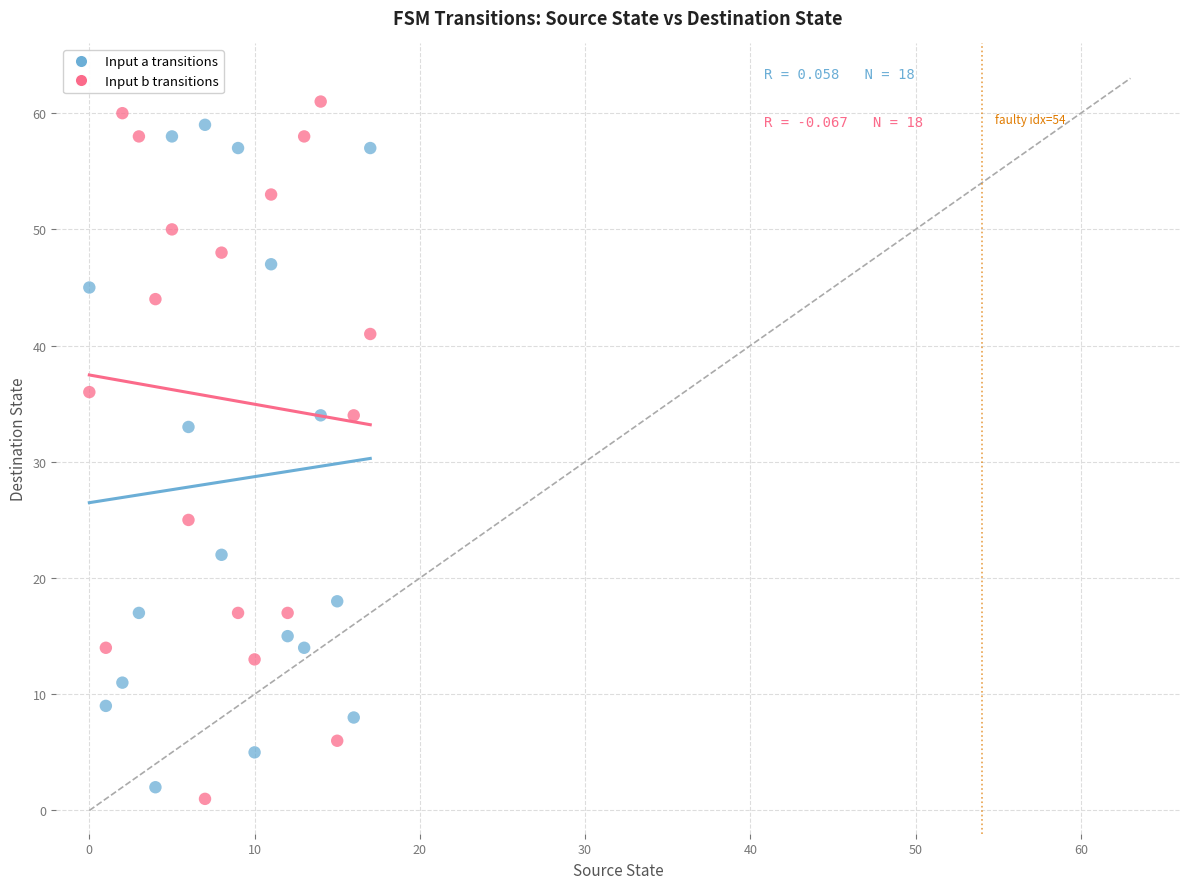

Across all data points, what is the range of Y values (max minus min)?

60